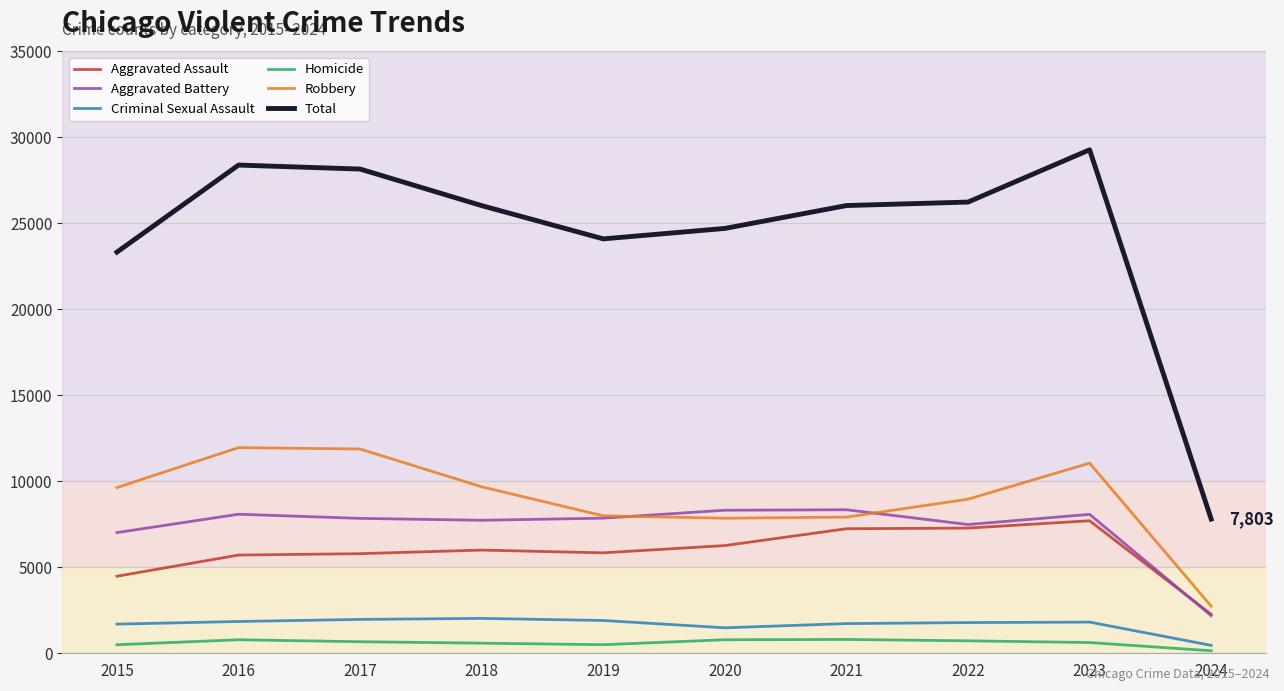

What is the spread (max minus min) of values at 2017?

27488